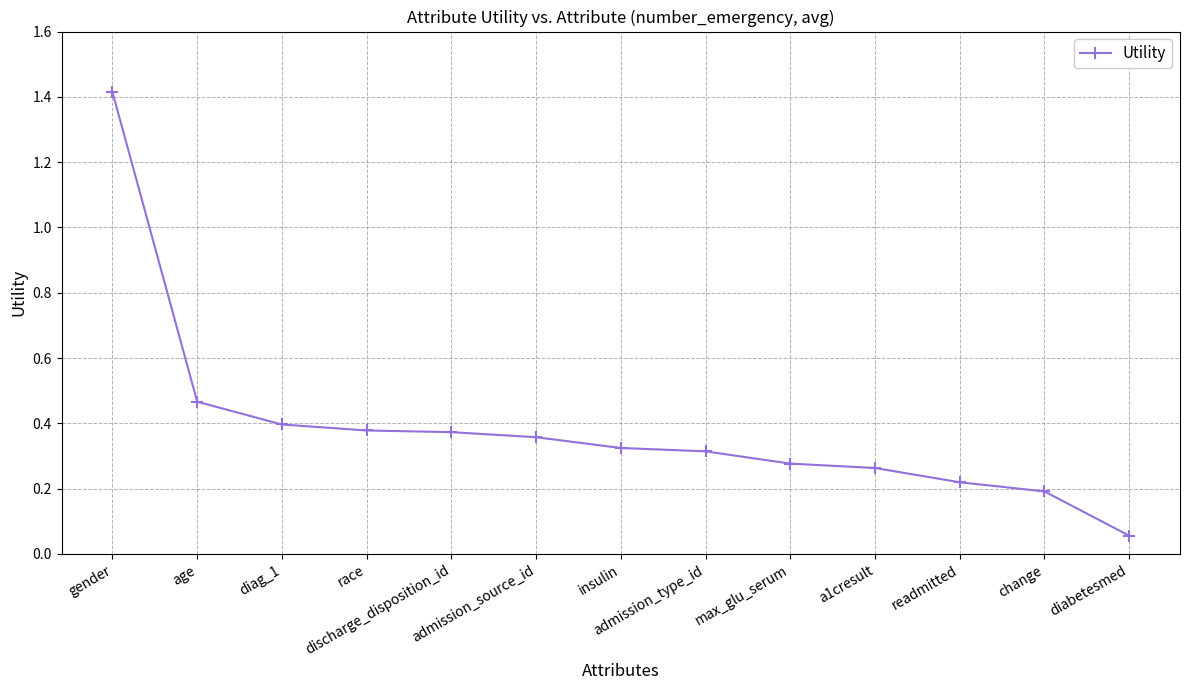

What is the label of the 2nd point from the left?

age